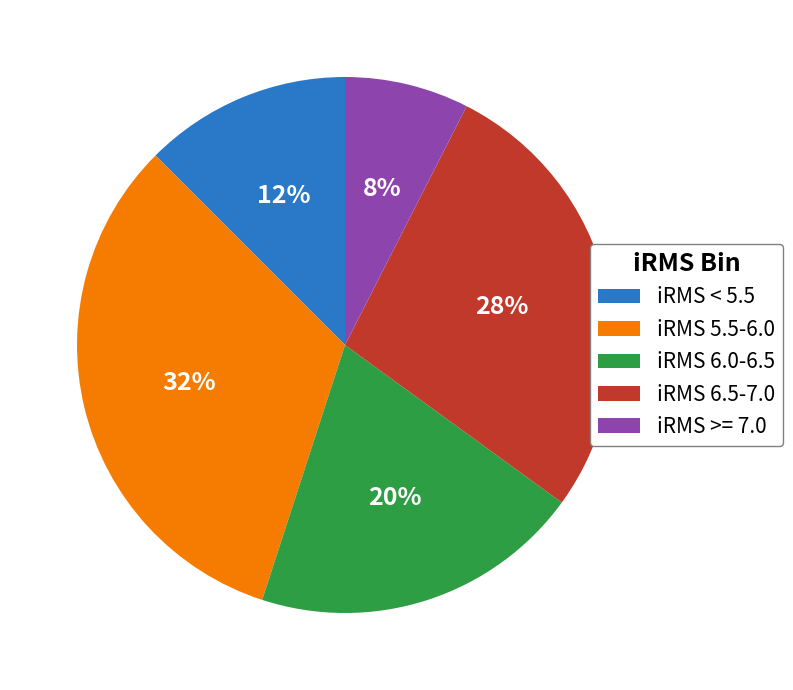

What percentage is the iRMS >= 7.0 slice, to the nearest percent?

8%